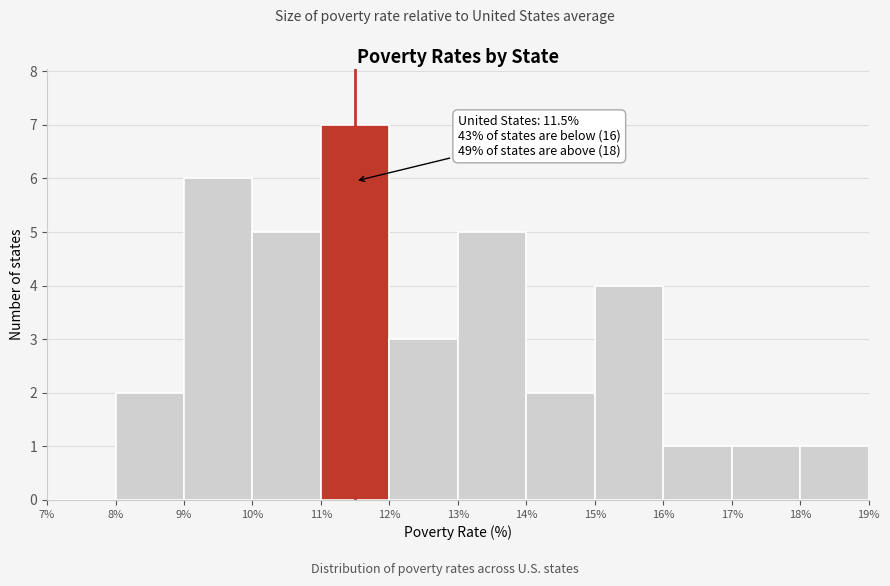

Over which range of the x-axis is the bar tallest?

11% to 12%